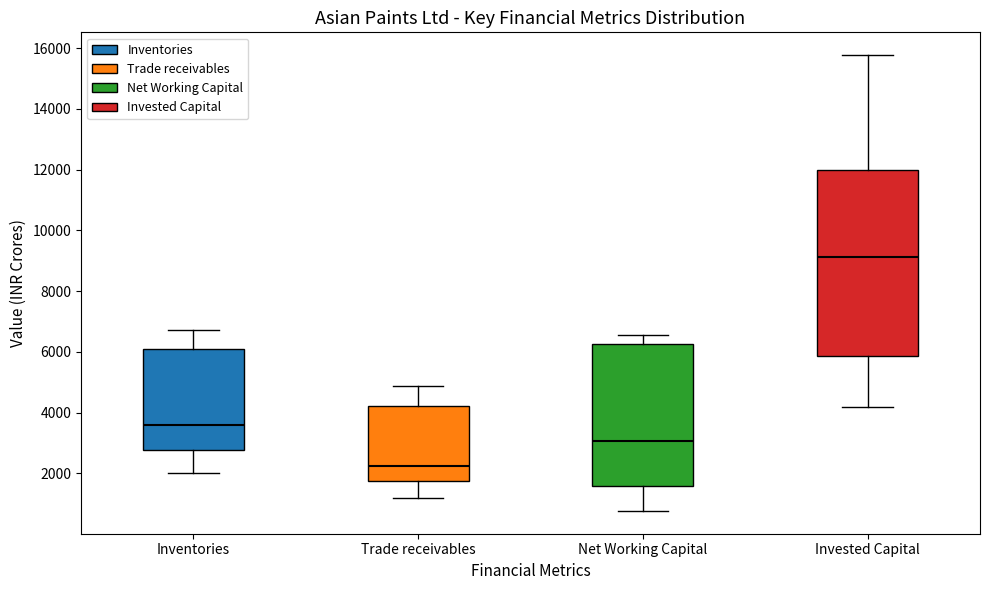

Where does the lower whisker of the box for Inventories end on the y-axis? The values are not printed on the chart, so give them approximately, as read against the axis.

2000